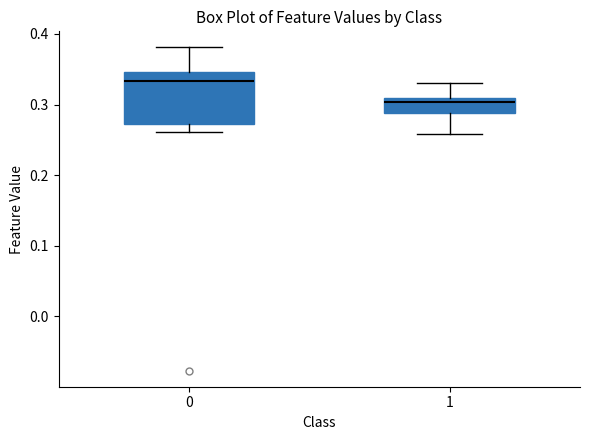

Comparing the boxes themselves (not the whiskers), which one is the tallest?

0